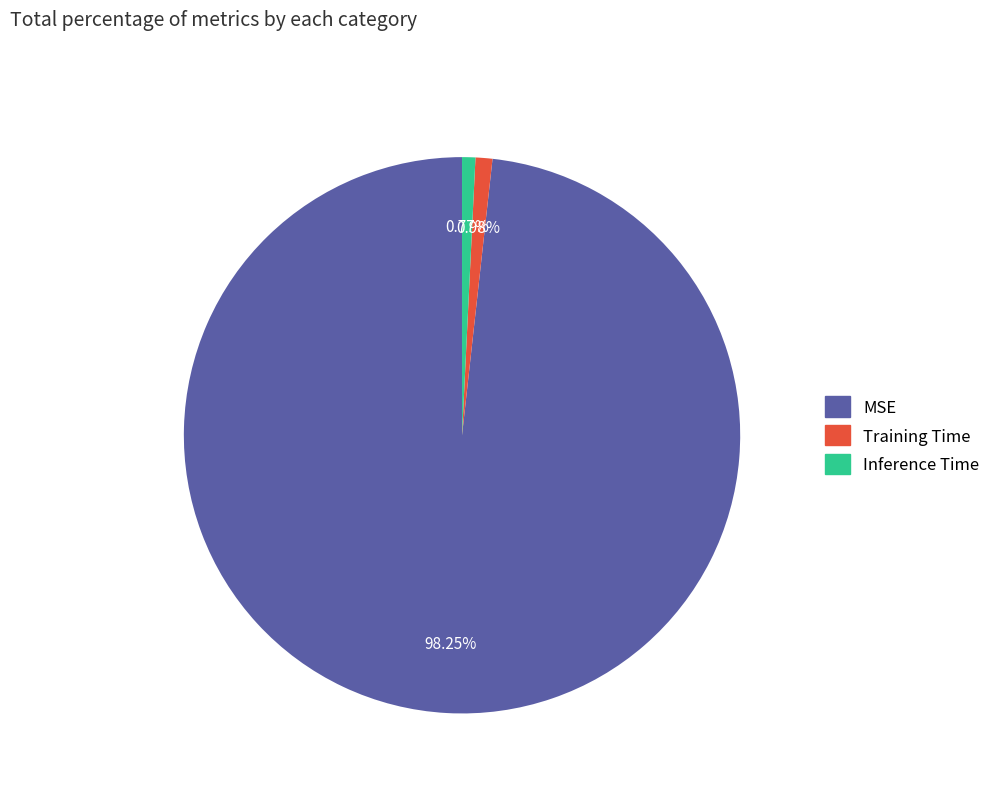

Combined, do Inference Time and Training Time account for over 50%?

No